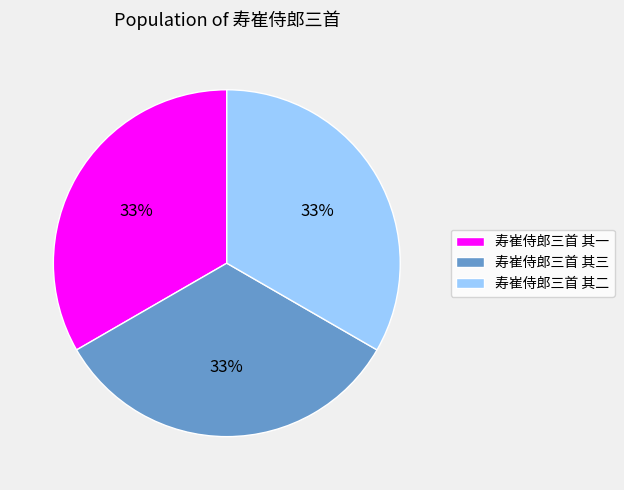

True or false: 寿崔侍郎三首 其一 accounts for 33% of the total.

True